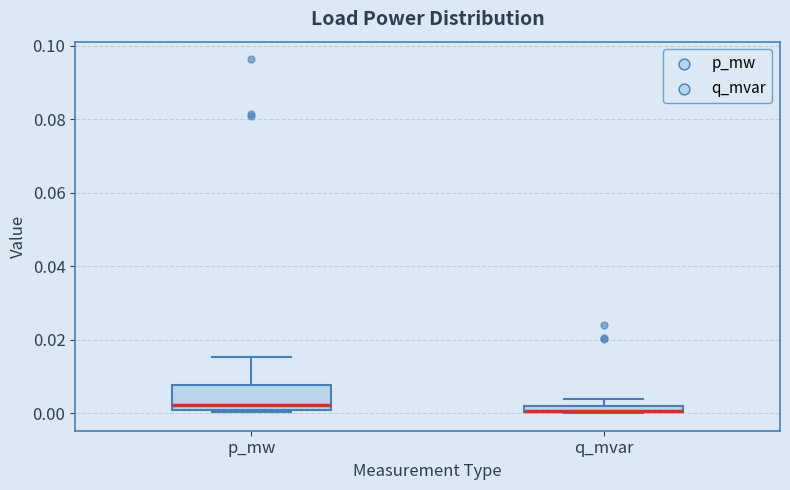

Which box is the tallest, from its lower edge to its upper edge?

p_mw